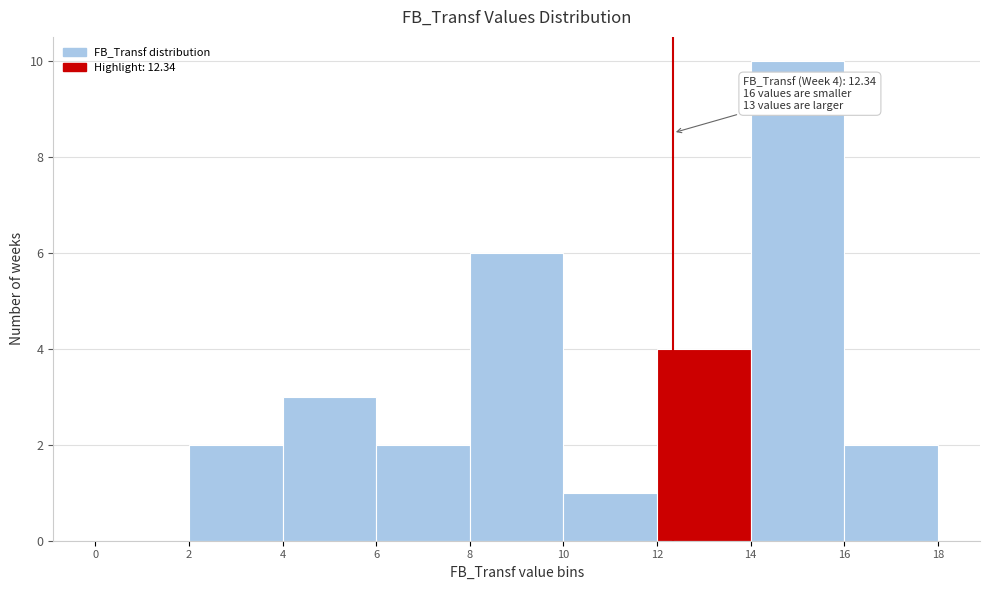

Which range on the x-axis has the tallest bar?

14 to 16